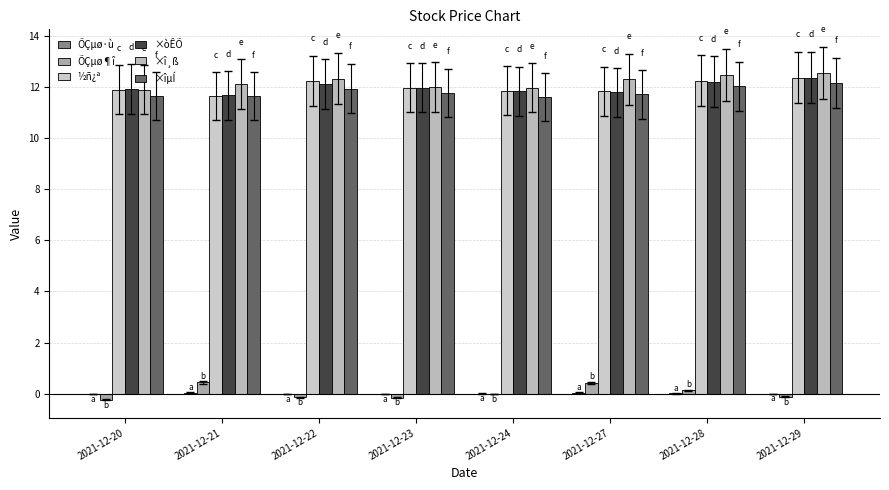

What is the minimum value for ×òÊÕ?

11.7